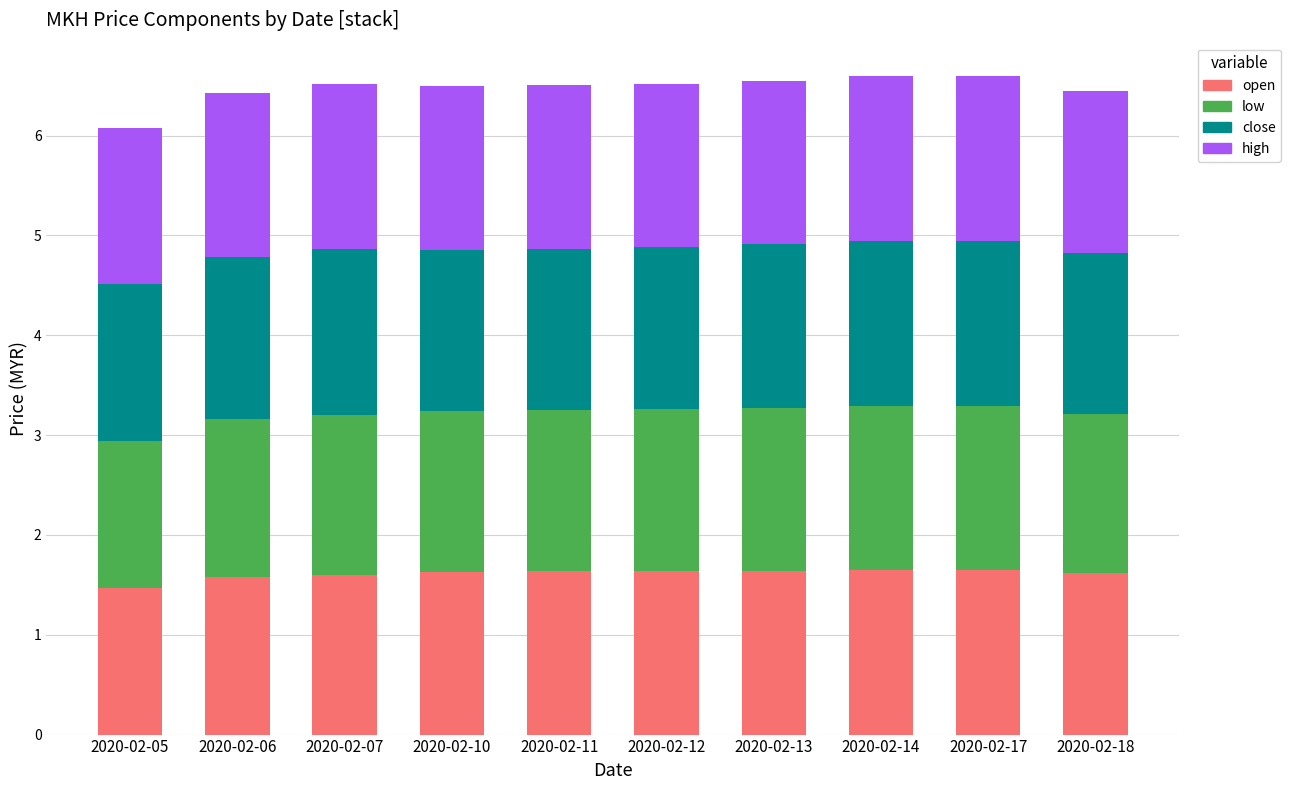

How many bars are there in total?

10